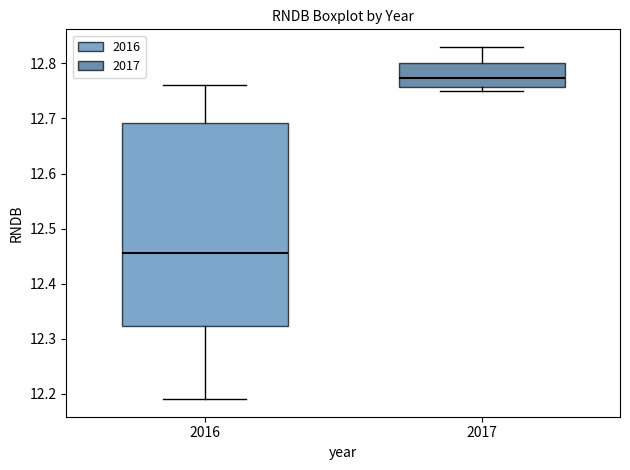

Reading left to right, transcribe this box plot: for each box, give where its median line is, the range the box spans, and where its two whiskers end, as read against the y-axis. The values are not printed on the chart, so give them approximately, as read against the axis.

2016: median 12.46, box 12.32 to 12.69, whiskers 12.19 to 12.76
2017: median 12.77, box 12.76 to 12.80, whiskers 12.75 to 12.83